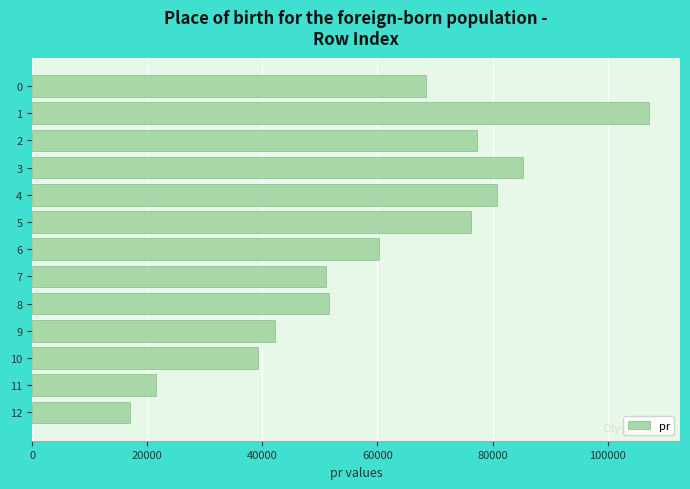

The value at 2 is 103976. True or false?

False